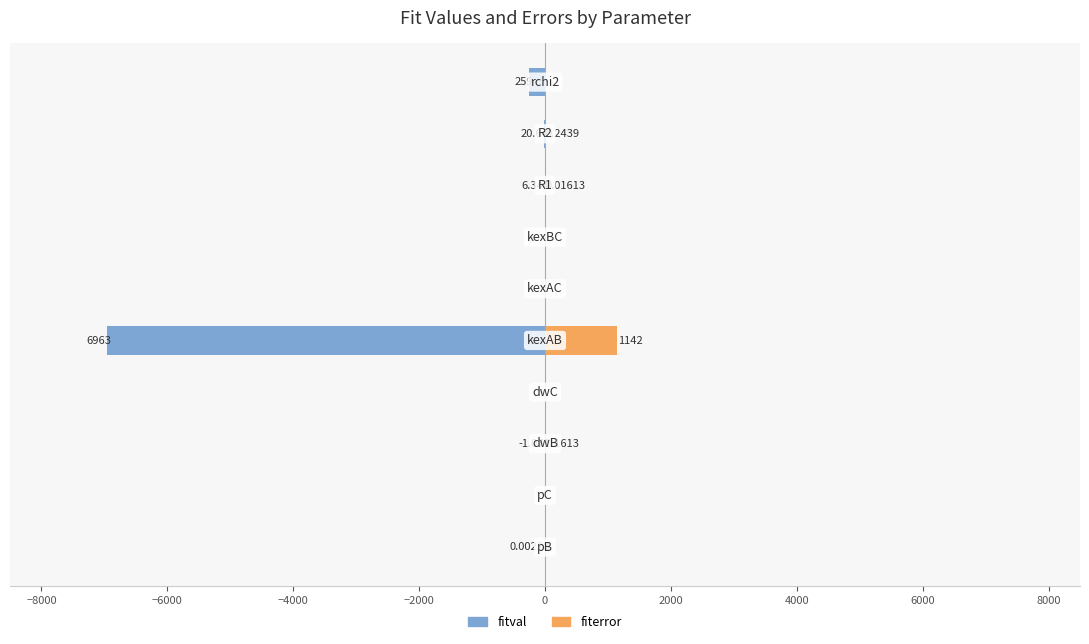

Rank the series at −6000 from highest to lowest value.

fiterror, fitval